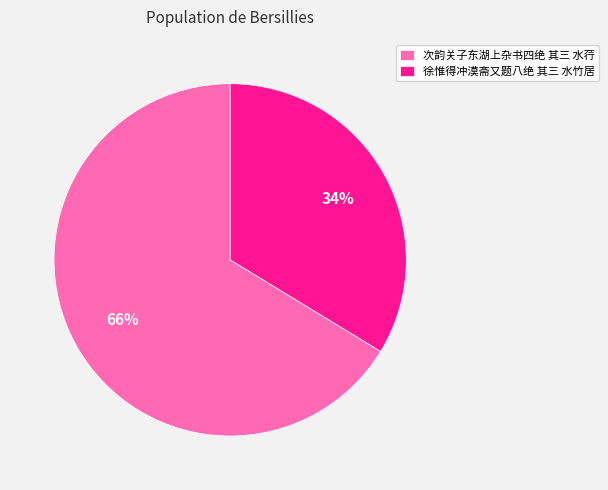

Which slice represents more than half of the pie?

次韵关子东湖上杂书四绝 其三 水荇